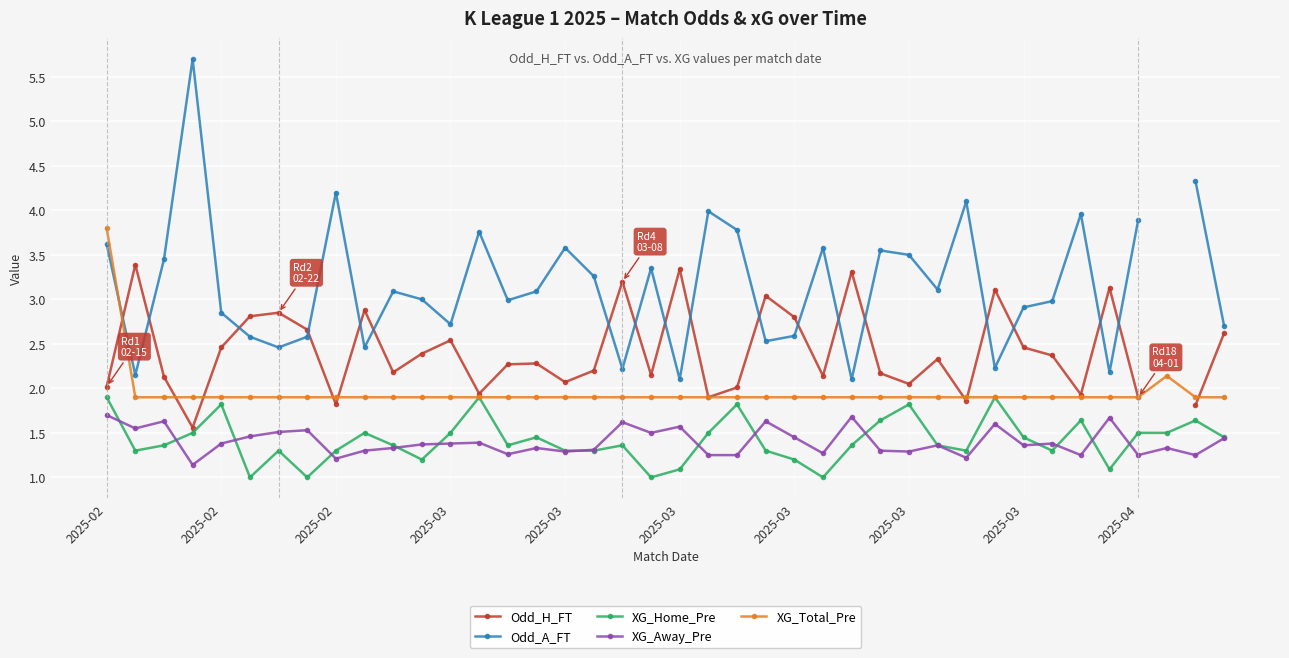

What is the value of the XG_Total_Pre point at the 23rd from the left?

1.9